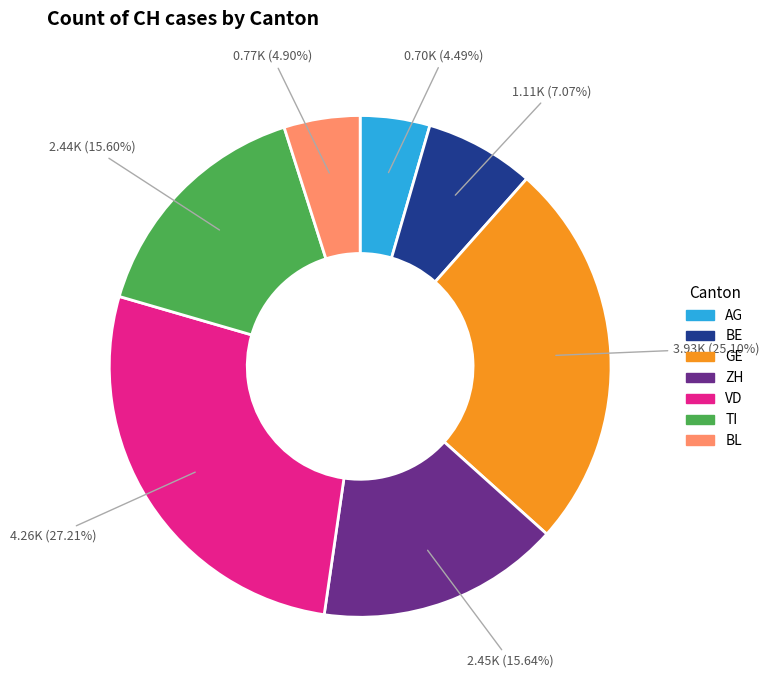

How many slices are in this pie chart?

7